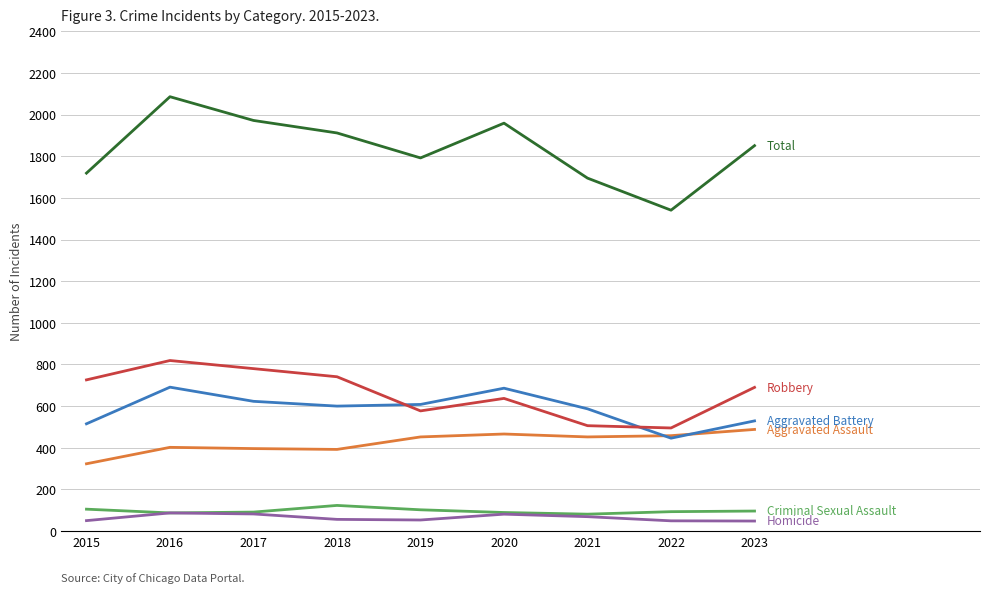

What is the difference between the highest and lowest values at 2018?

1856